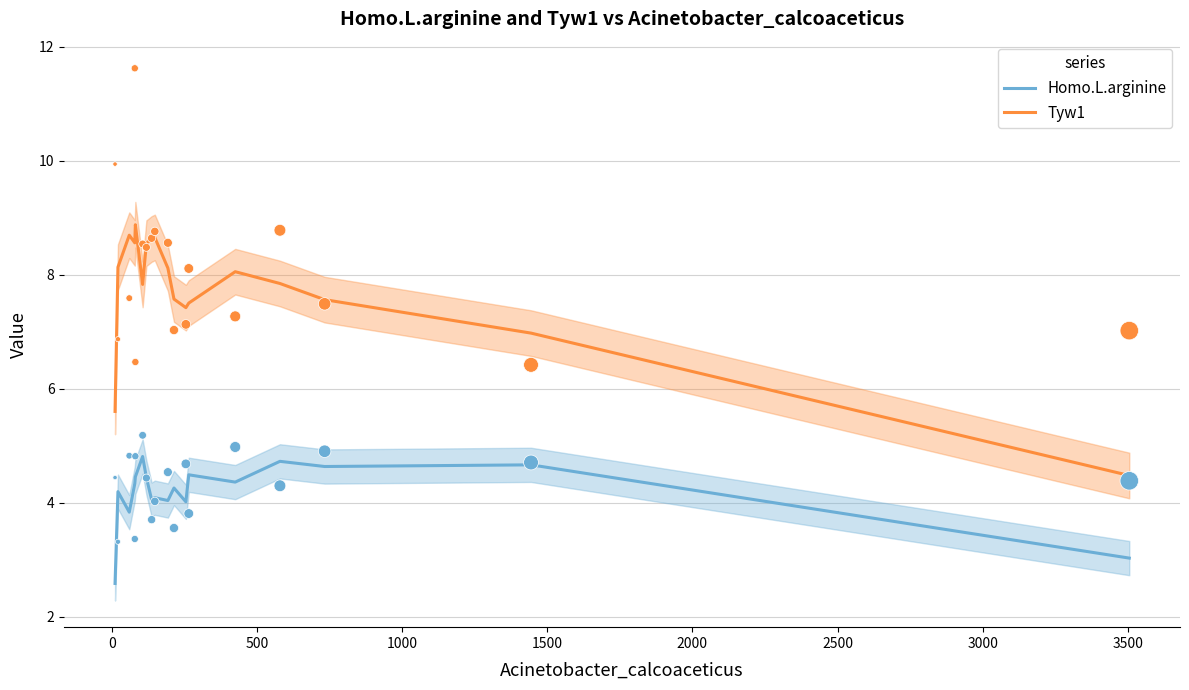

What are all the series names shown in the legend?

Homo.L.arginine, Tyw1